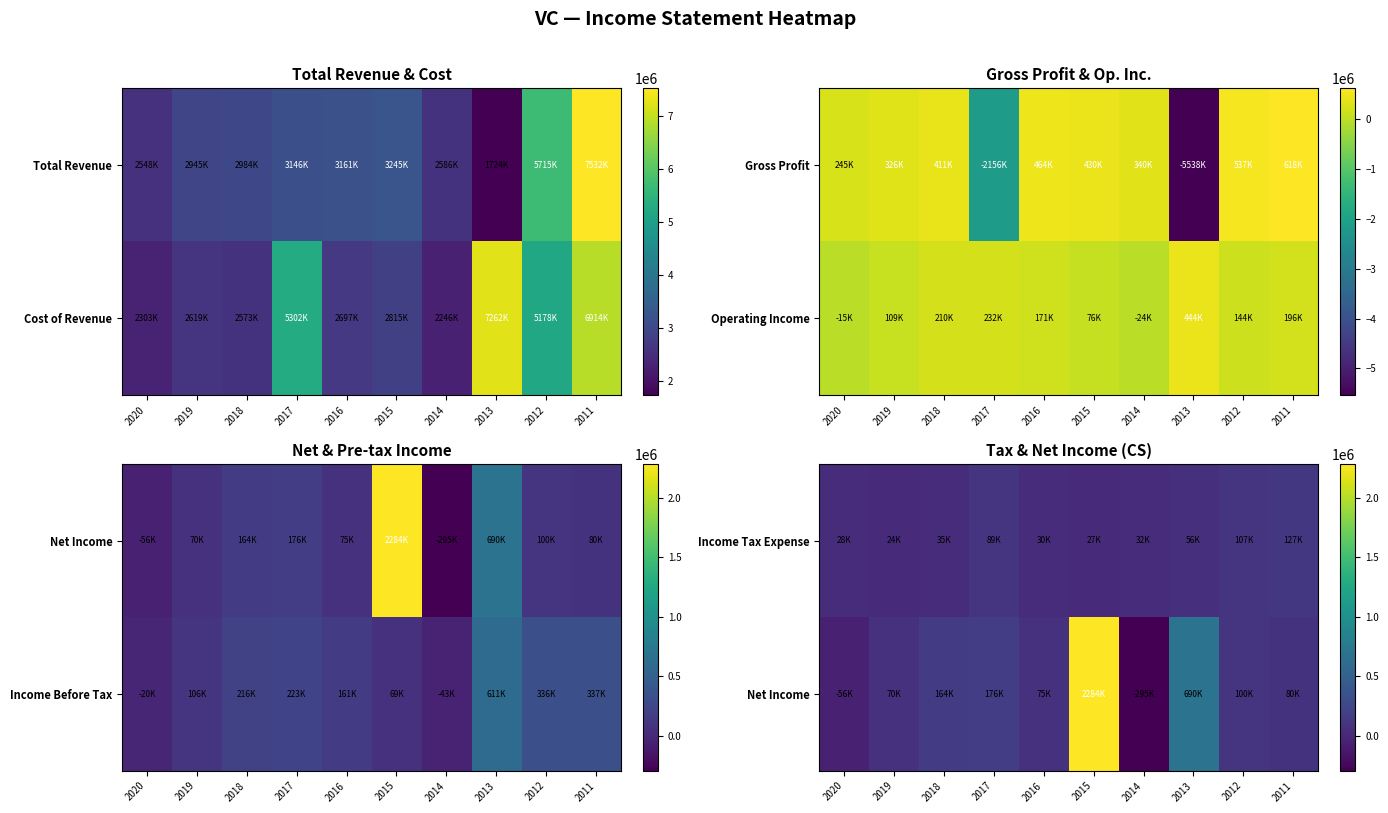

At which label does Net Income reach its peak?

2015